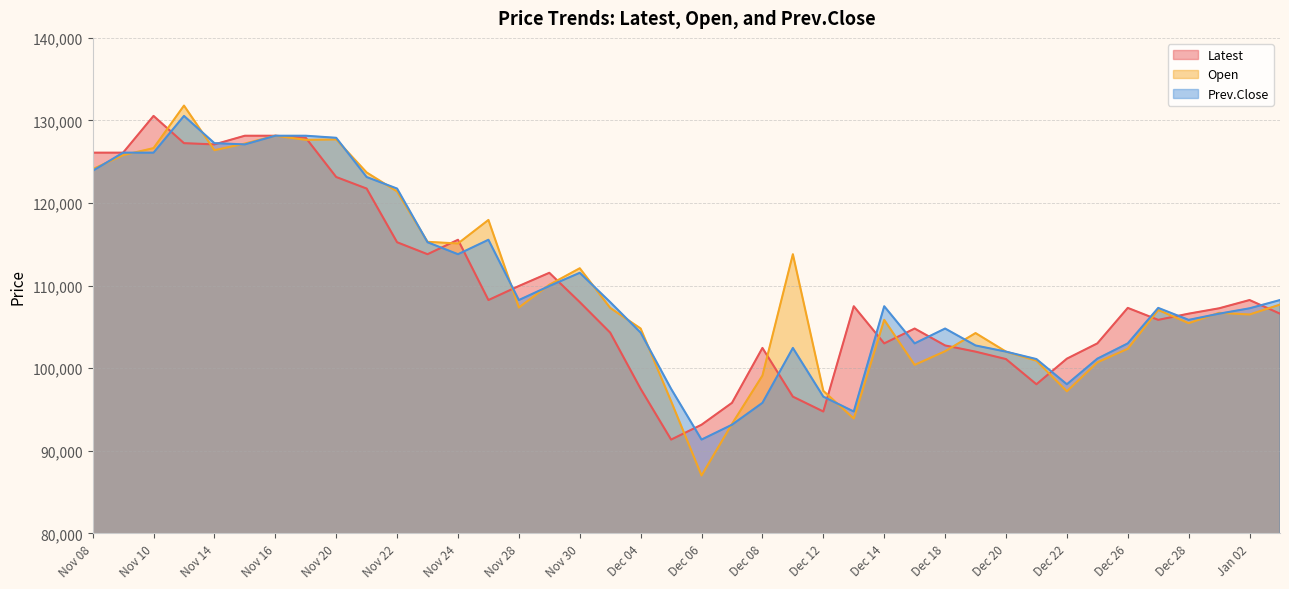

What is the value of the Prev.Close point at the 35th from the left?

103000